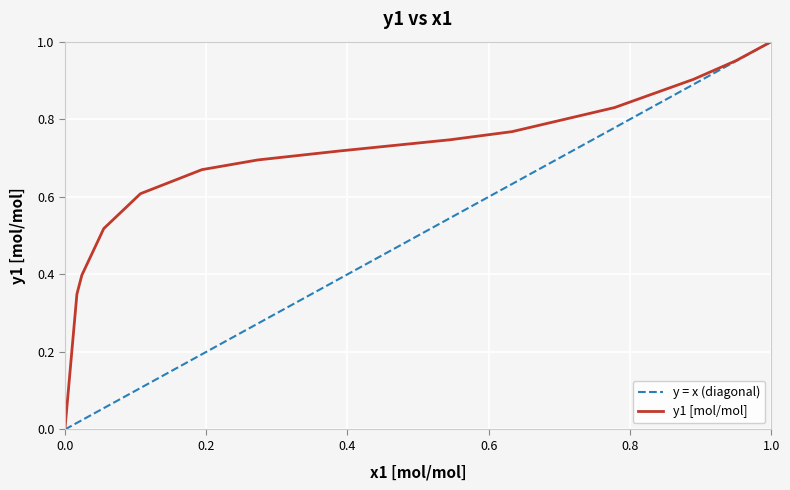

Rank the series by their average value, from lowest to highest.

y = x (diagonal), y1 [mol/mol]